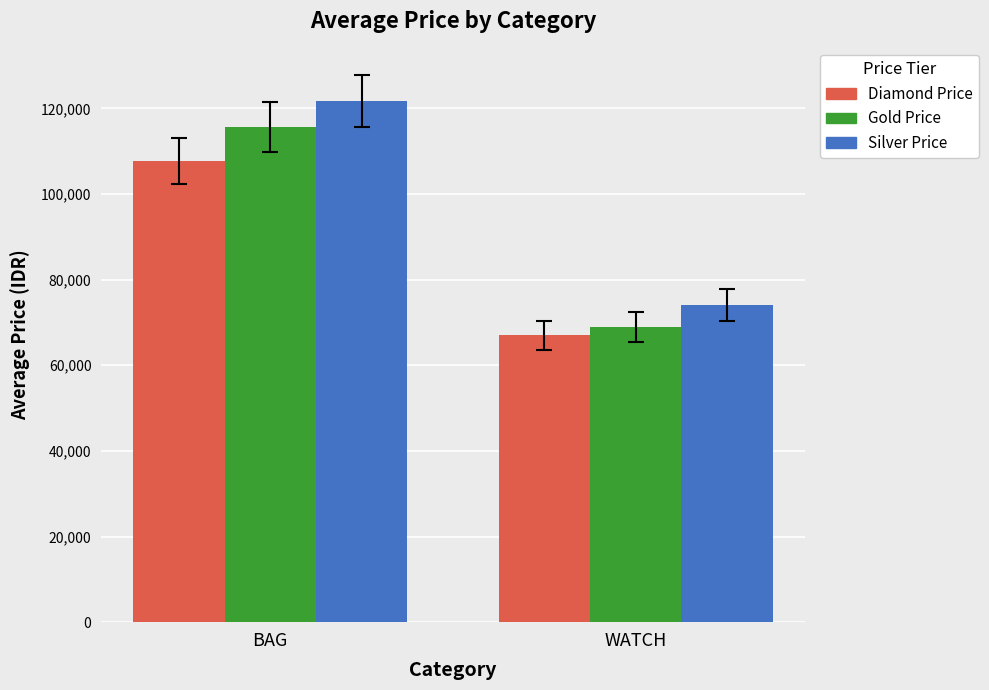

Between BAG and WATCH, which series saw the biggest shift?

Silver Price